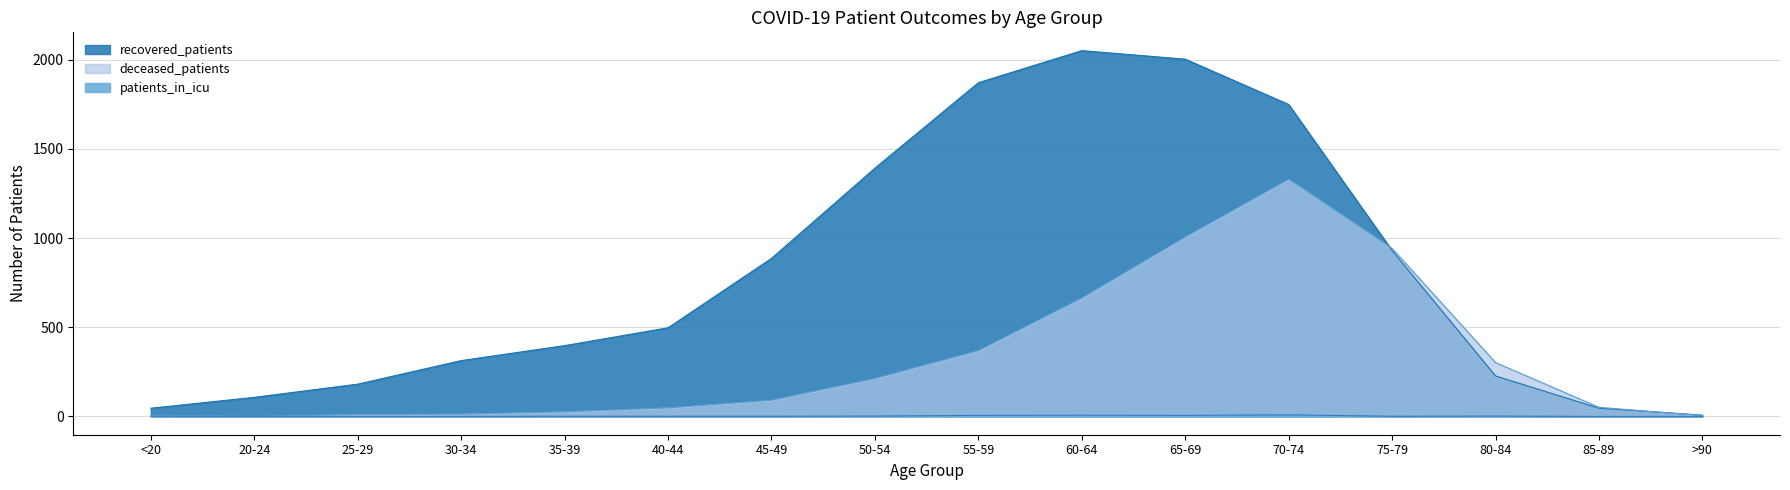

In patients_in_icu, how many points are lower than both neighbors (excluding endpoints)?

2